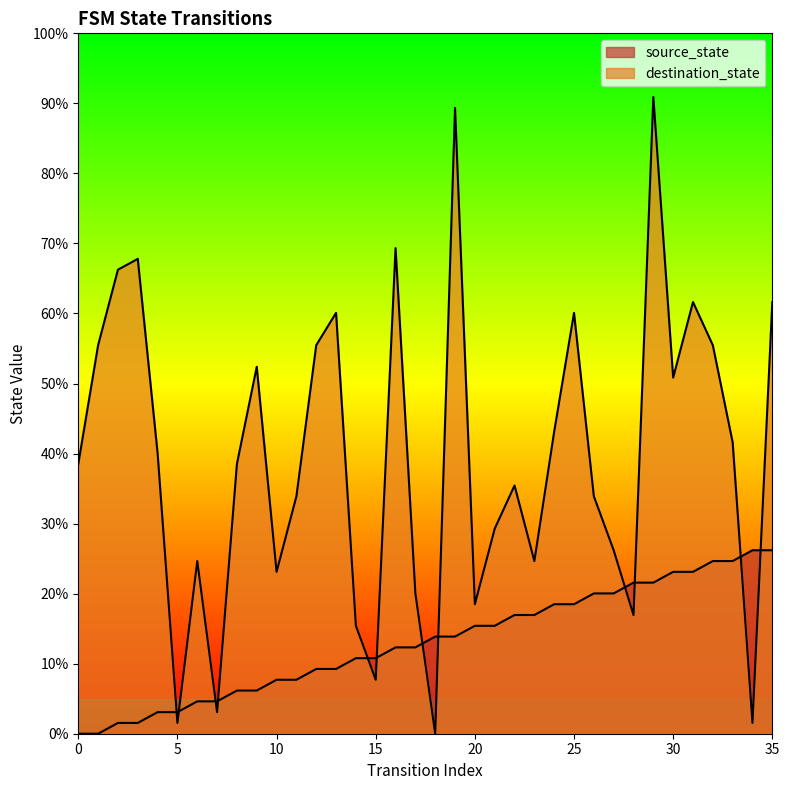

Is it true that source_state equals 13 at 16?

False